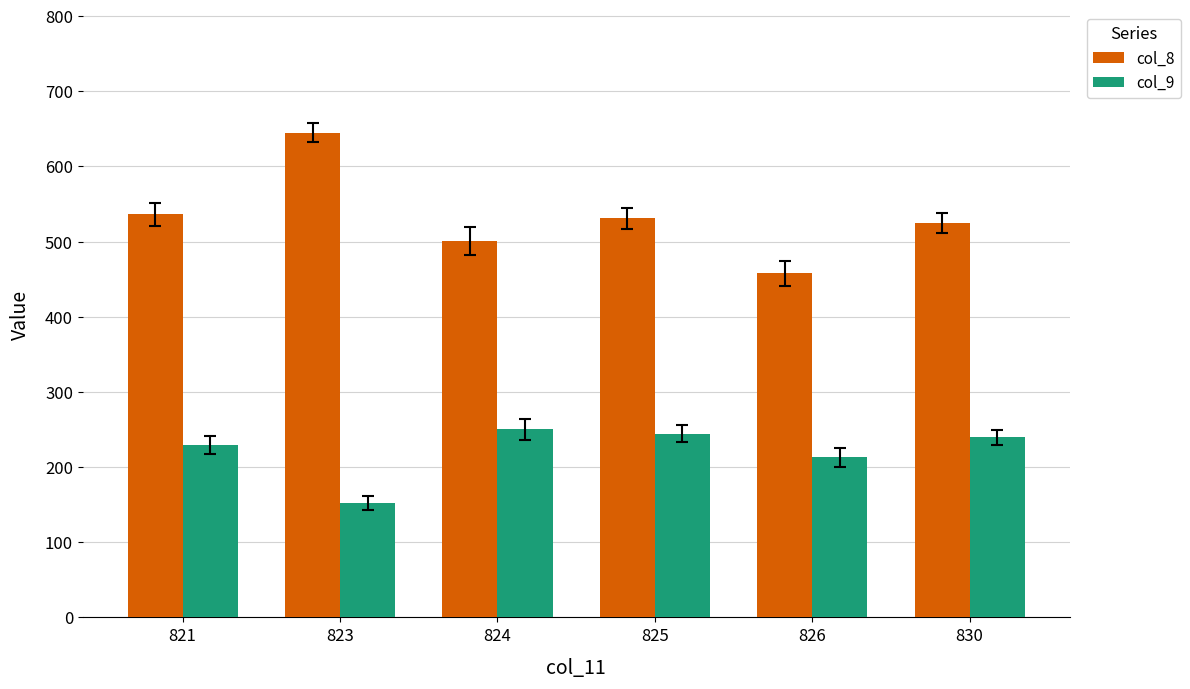

The value of col_9 at 821 is 229.3. True or false?

True